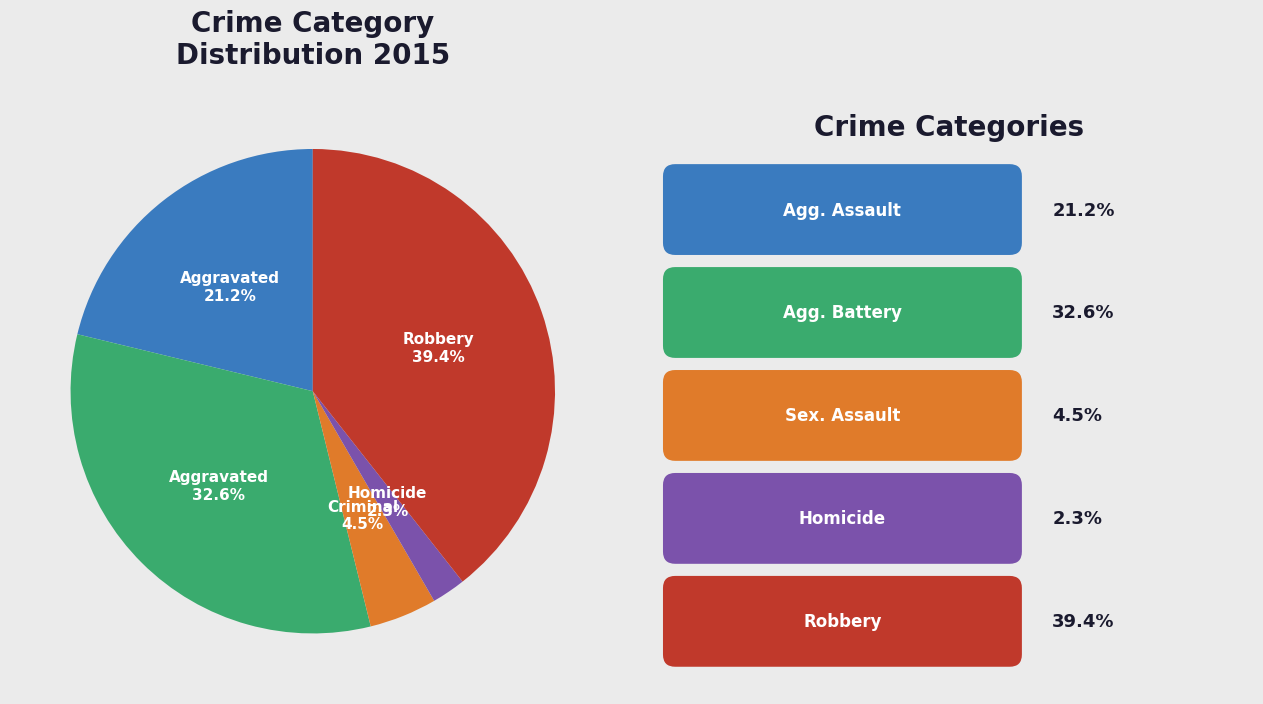

Is there a majority slice in this chart?

No